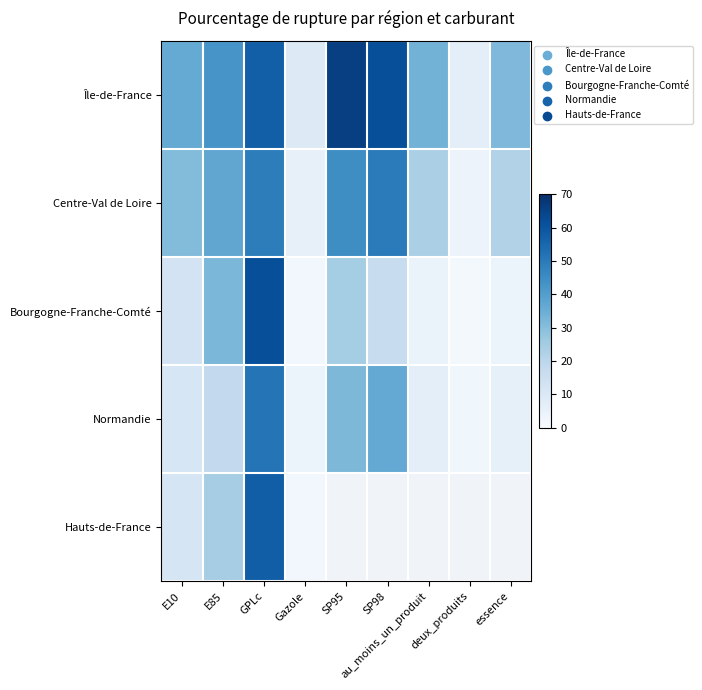

What is the difference between the highest and lowest values at deux_produits?

5.7